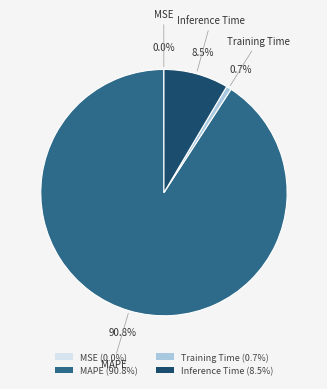

To the nearest percent, what is the difference between the largest and smallest slice percentages?

91%